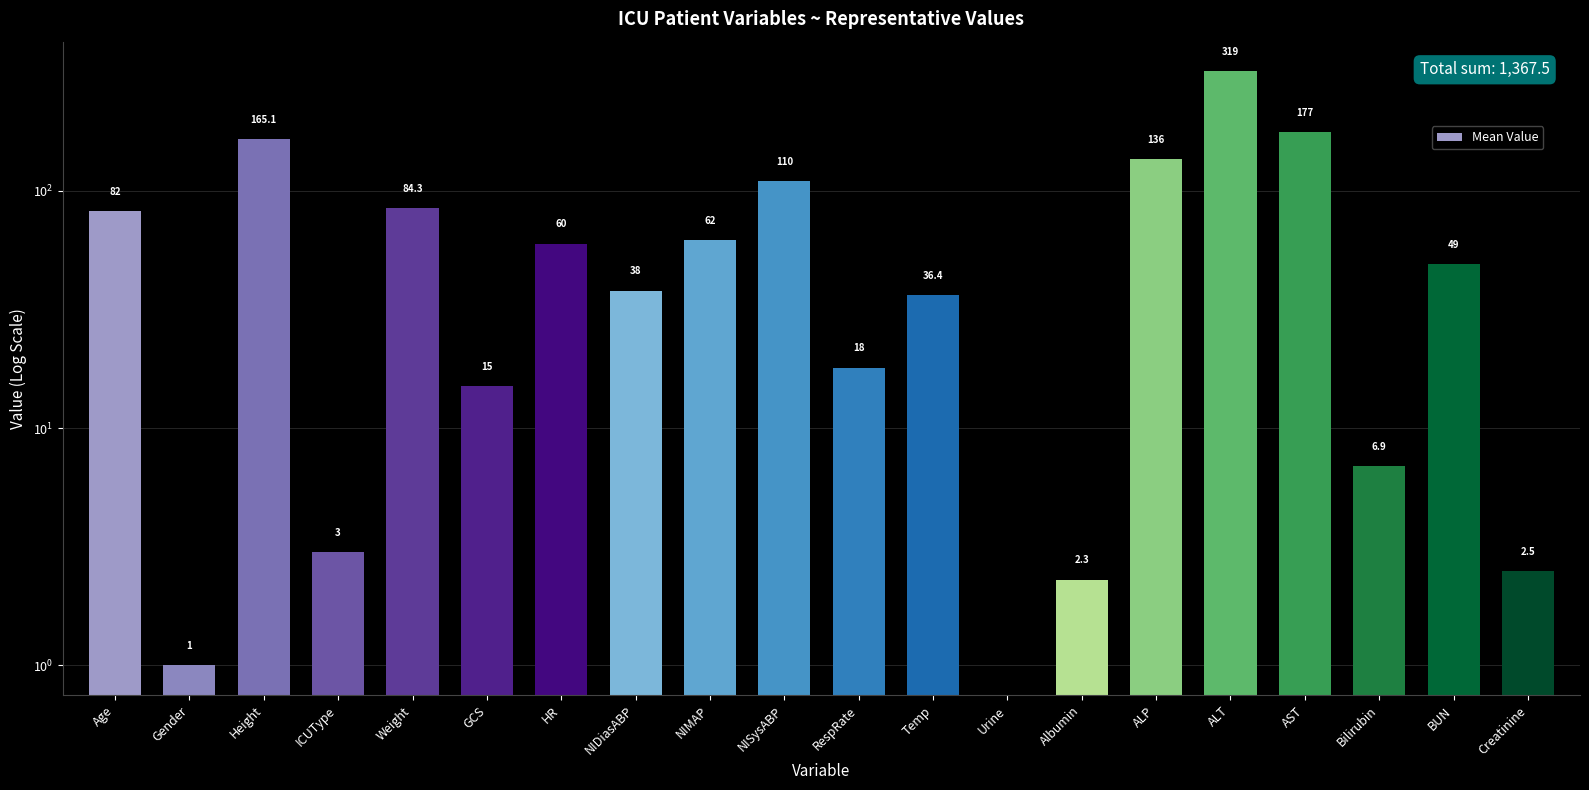

True or false: the data shows 4.6 at Bilirubin.

False